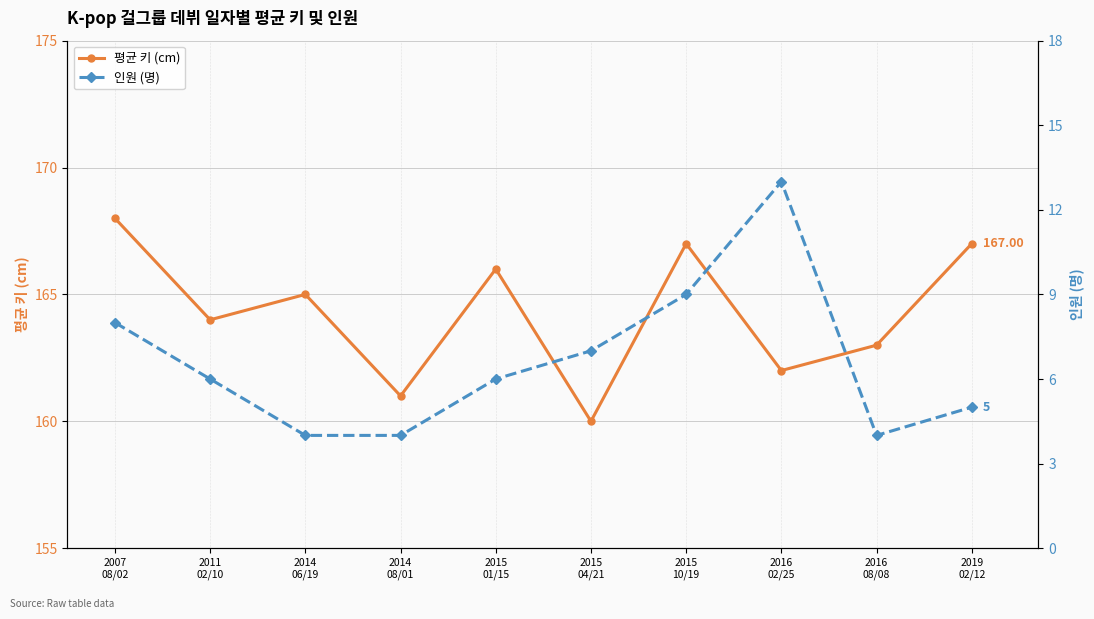

Rank the categories by 인원 (명) value from lowest to highest.

2014
06/19, 2014
08/01, 2016
08/08, 2019
02/12, 2011
02/10, 2015
01/15, 2015
04/21, 2007
08/02, 2015
10/19, 2016
02/25